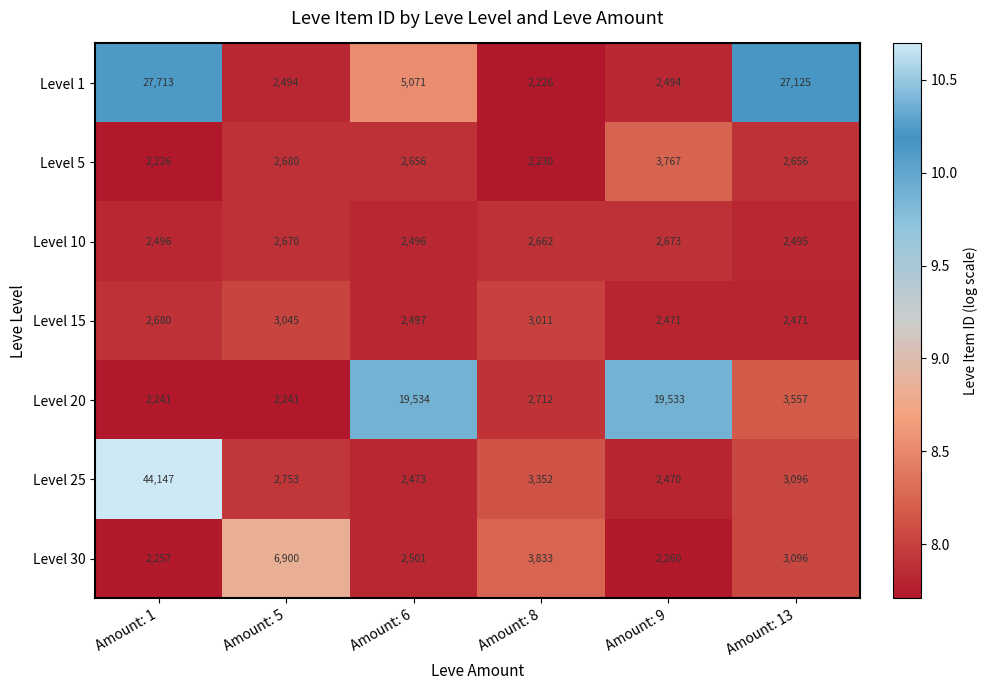

Which series has the largest total across all categories?

Level 1